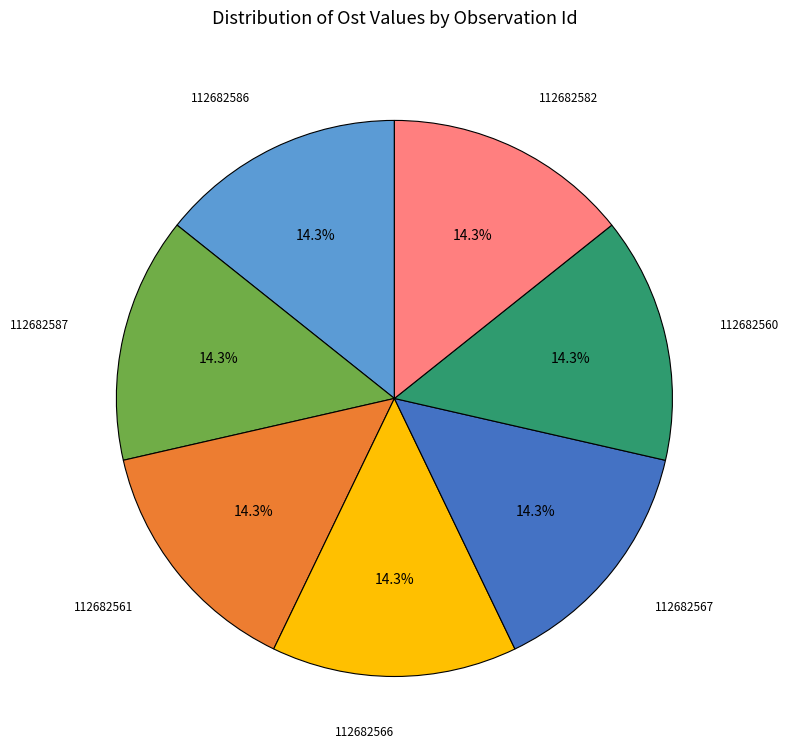

To the nearest percent, what percentage of the pie is 112682561?

14%